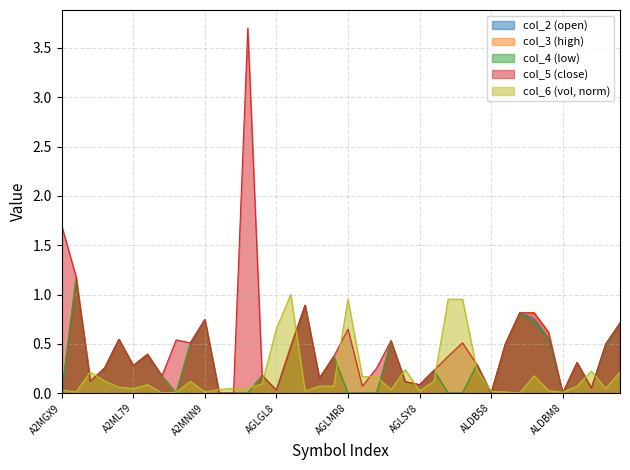

True or false: col_5 and col_4 intersect in this chart.

False